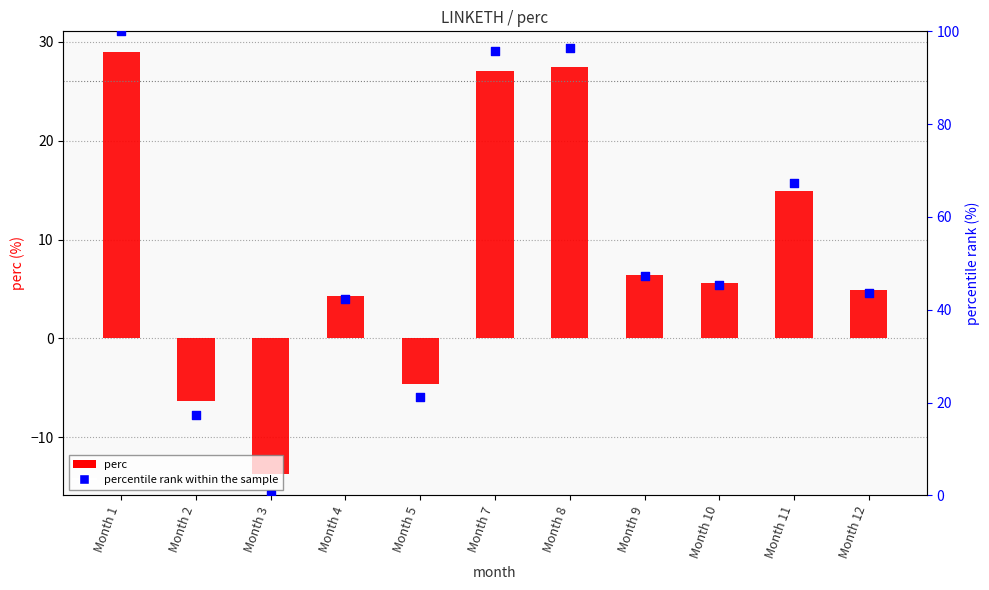

What are all the series names shown in the legend?

perc, percentile rank within the sample